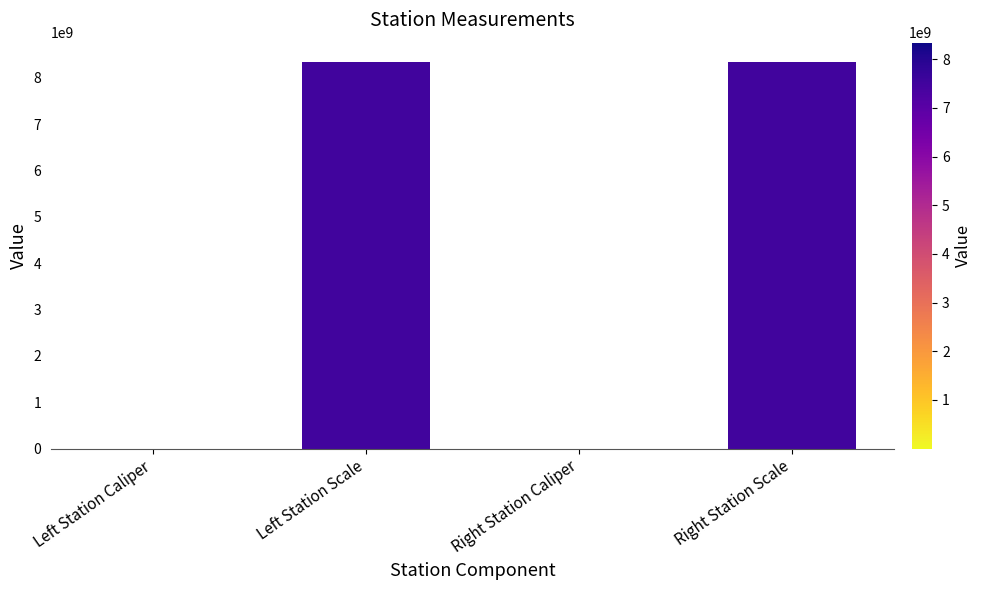

Is it true that the value at Left Station Scale is 3536714021?

False